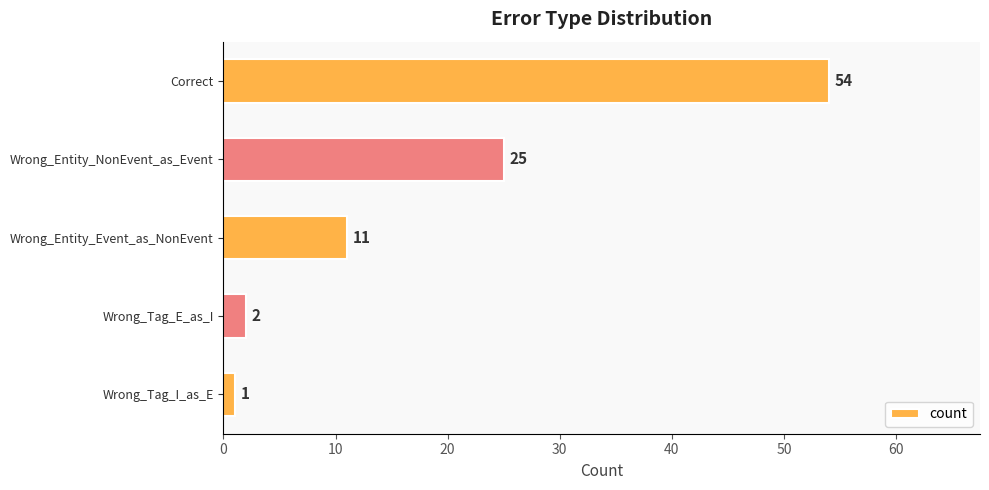

Is it true that the value at Wrong_Entity_NonEvent_as_Event is 25?

True